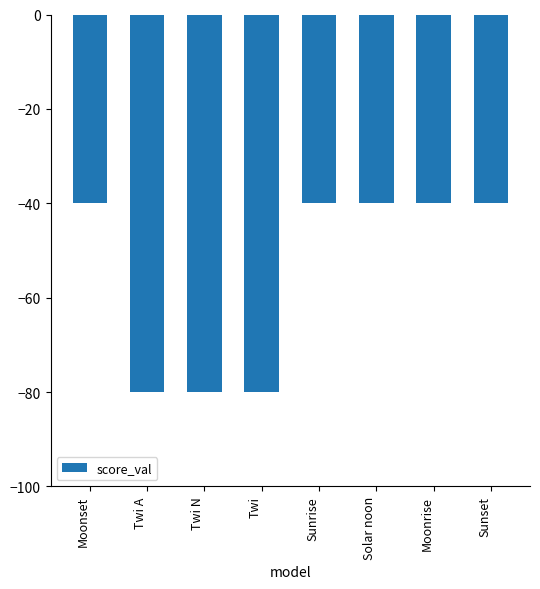

Reading left to right, extract all data points from this chart.

Moonset=-40	Twi A=-80	Twi N=-80	Twi=-80	Sunrise=-40	Solar noon=-40	Moonrise=-40	Sunset=-40